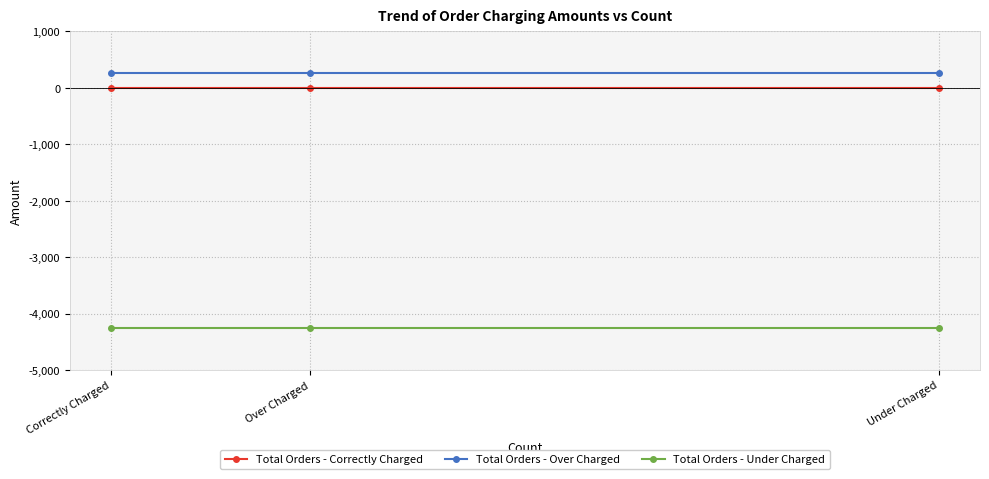

How many lines are shown in the chart?

3